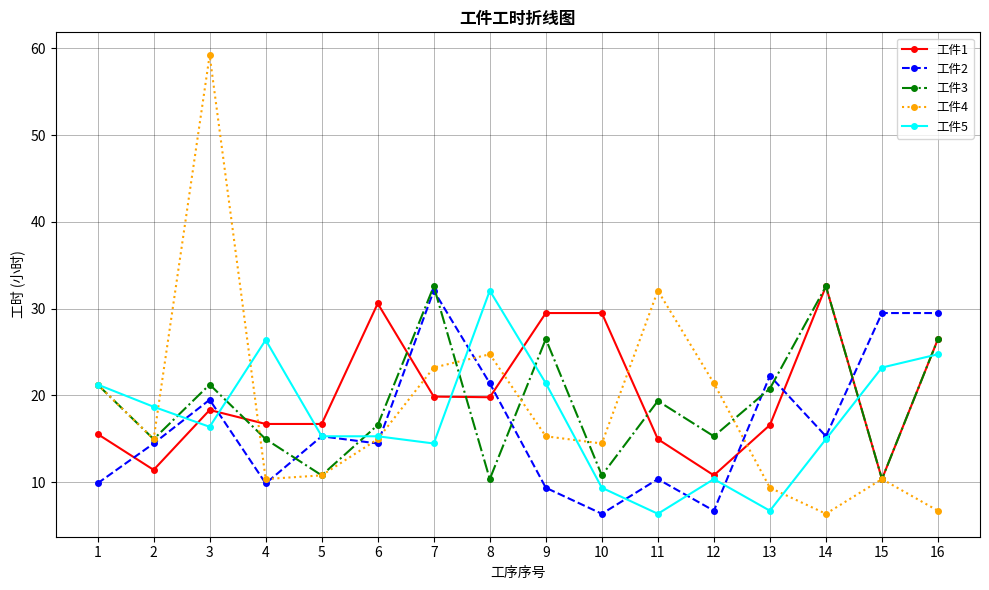

What is the difference between the 工件5 values at 1 and 8?

10.8